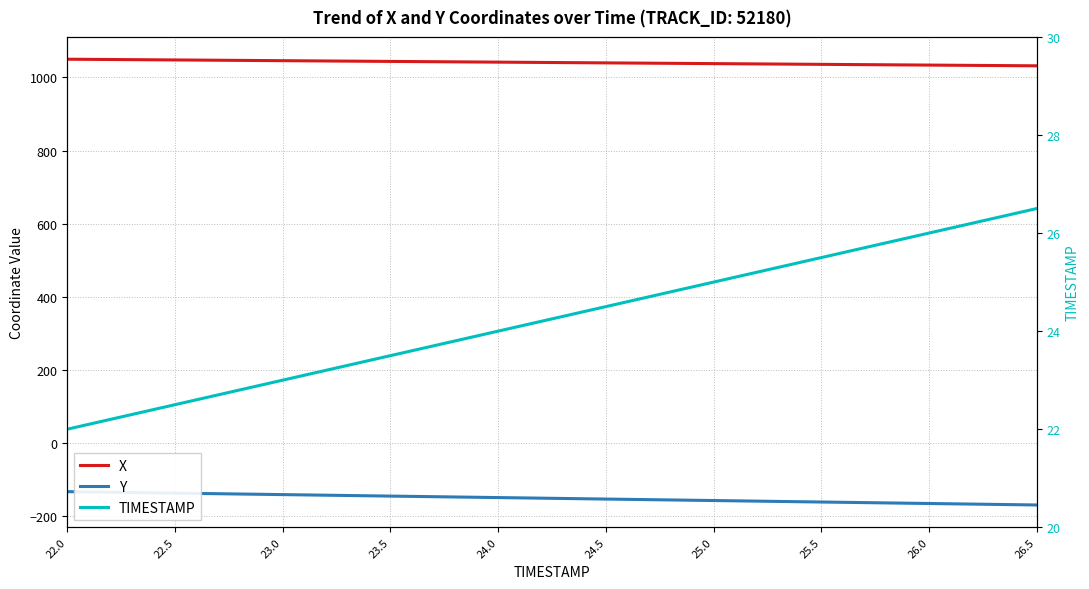

What are all the series names shown in the legend?

X, Y, TIMESTAMP